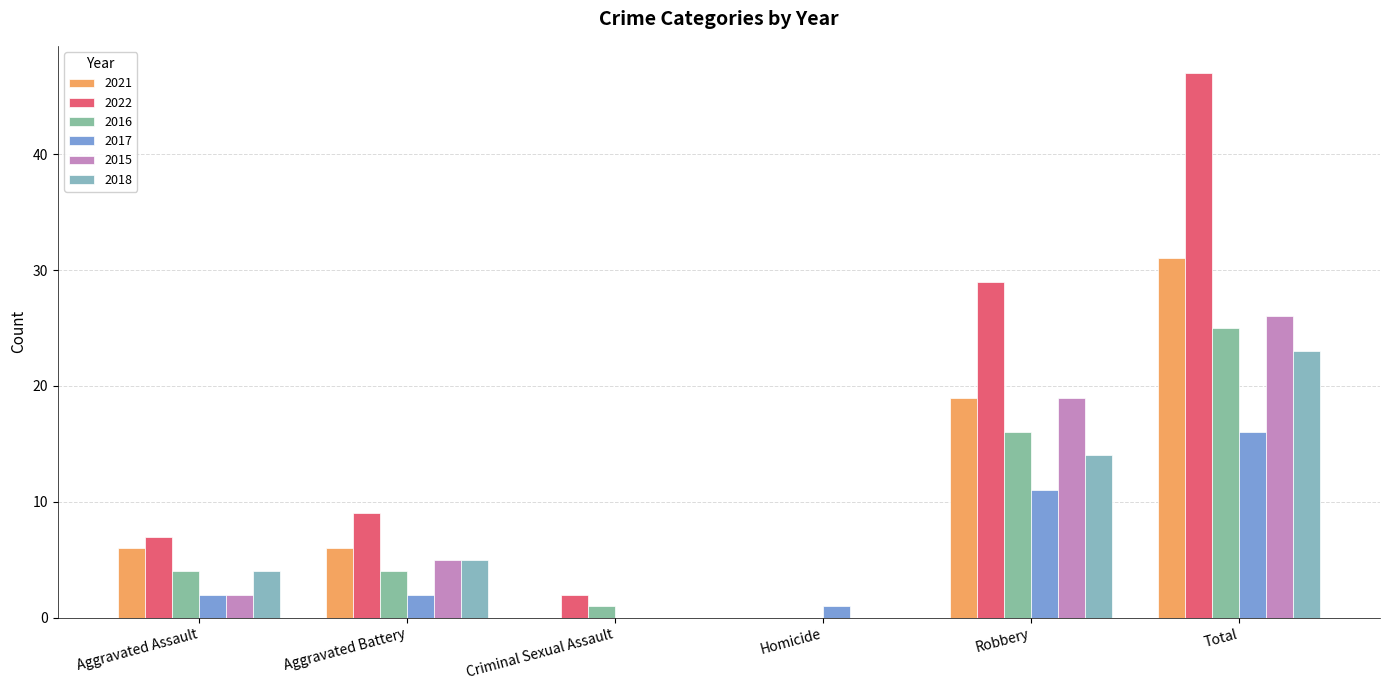

At how many categories does at least one series exceed 13?

2